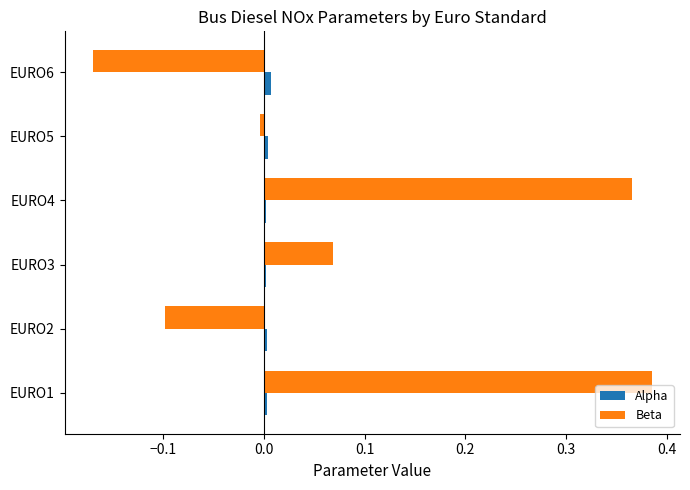

The value of Alpha at EURO1 is 0.0. True or false?

True